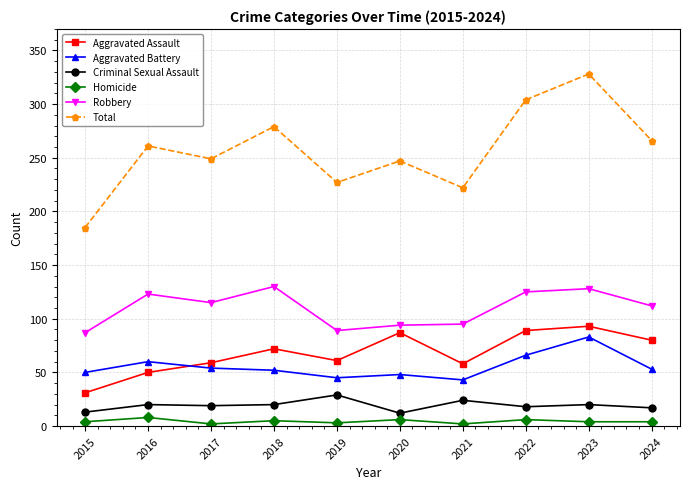

True or false: Total and Homicide cross at least once.

False